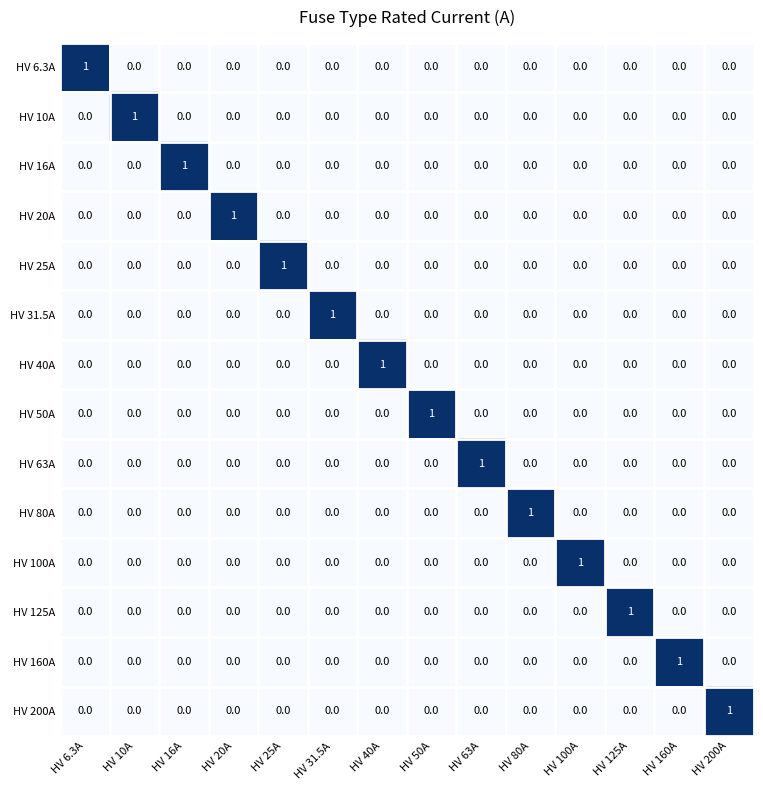

Count the HV 16A values in the range 0 to 1.

14